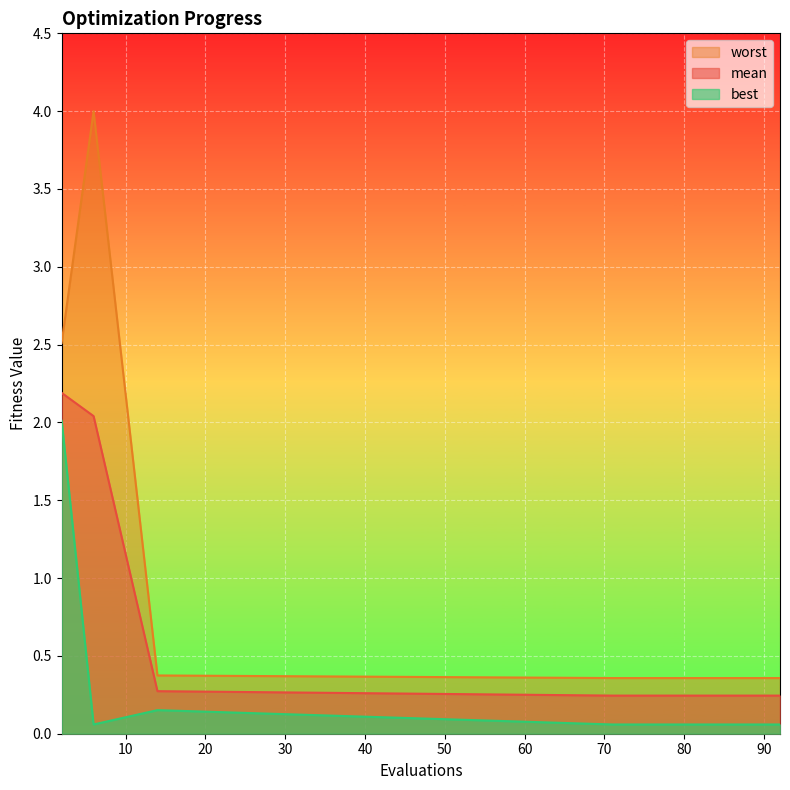

Reading right to left, what are all the values shown in this chart?

mean: 92=0.2	90=0.2	88=0.2	86=0.2	84=0.2	82=0.2	80=0.2	78=0.2	76=0.2	74=0.2	73=0.2	71=0.2	14=0.3	6=2.0	2=2.2
best: 92=0.1	90=0.1	88=0.1	86=0.1	84=0.1	82=0.1	80=0.1	78=0.1	76=0.1	74=0.1	73=0.1	71=0.1	14=0.2	6=0.1	2=2.0
worst: 92=0.4	90=0.4	88=0.4	86=0.4	84=0.4	82=0.4	80=0.4	78=0.4	76=0.4	74=0.4	73=0.4	71=0.4	14=0.4	6=4.0	2=2.5